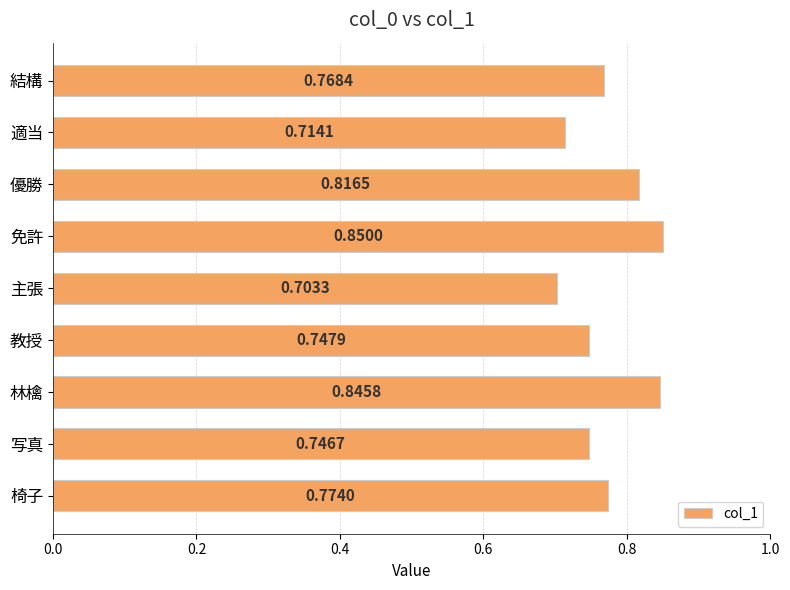

Rank the categories by value from lowest to highest.

主張, 適当, 写真, 教授, 結構, 椅子, 優勝, 林檎, 免許